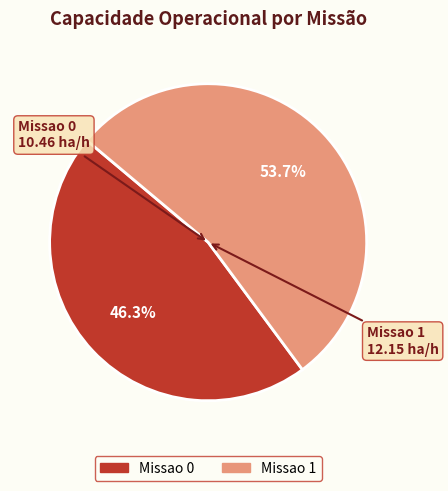

Which category has the biggest portion of the pie?

Missao 1